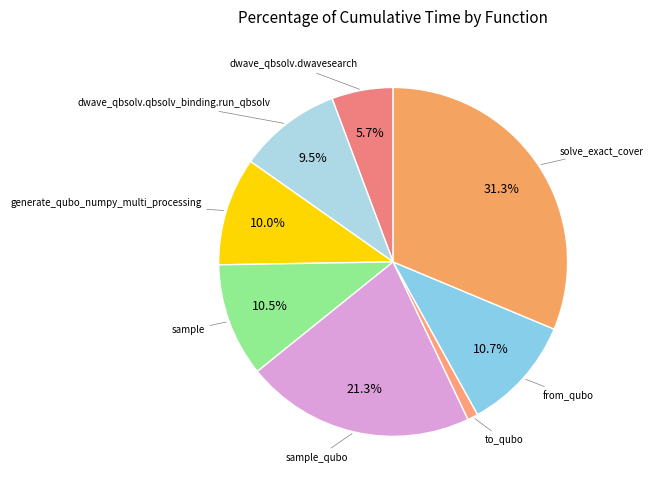

Is solve_exact_cover the majority of the pie?

No